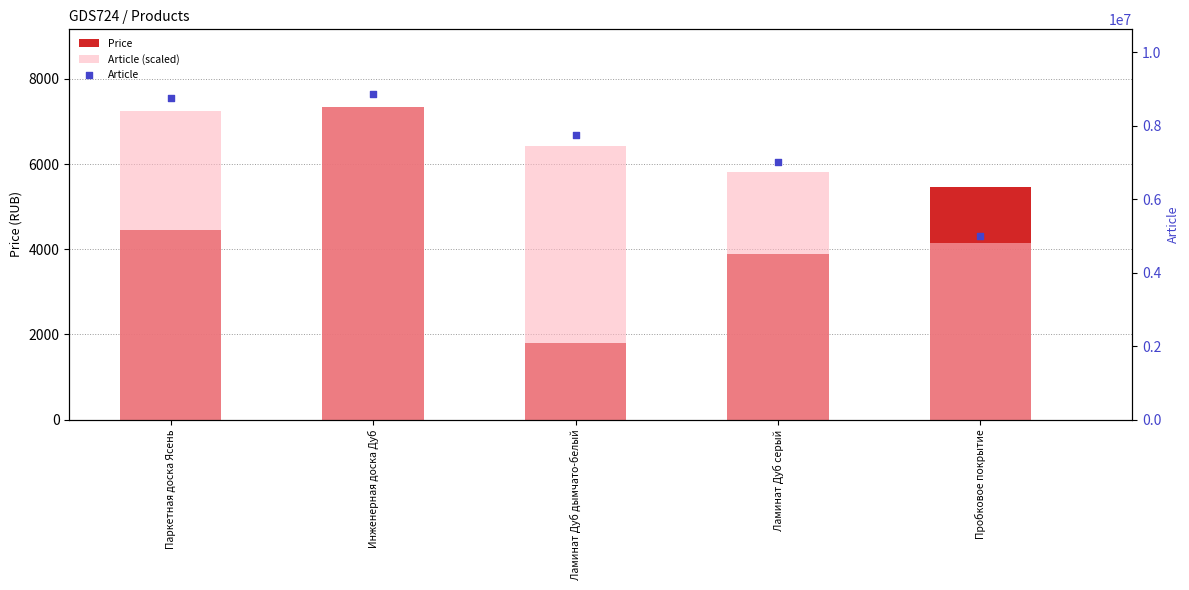

Which series contains the lowest Y value?

Price